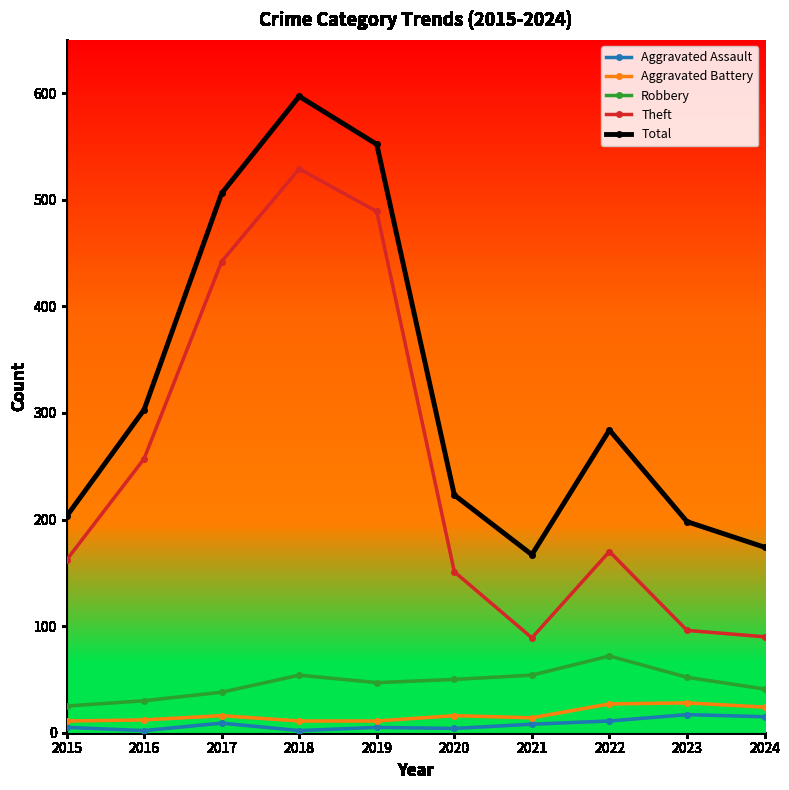

What is the approximate value of Total at 2017, to the nearest 50?

500